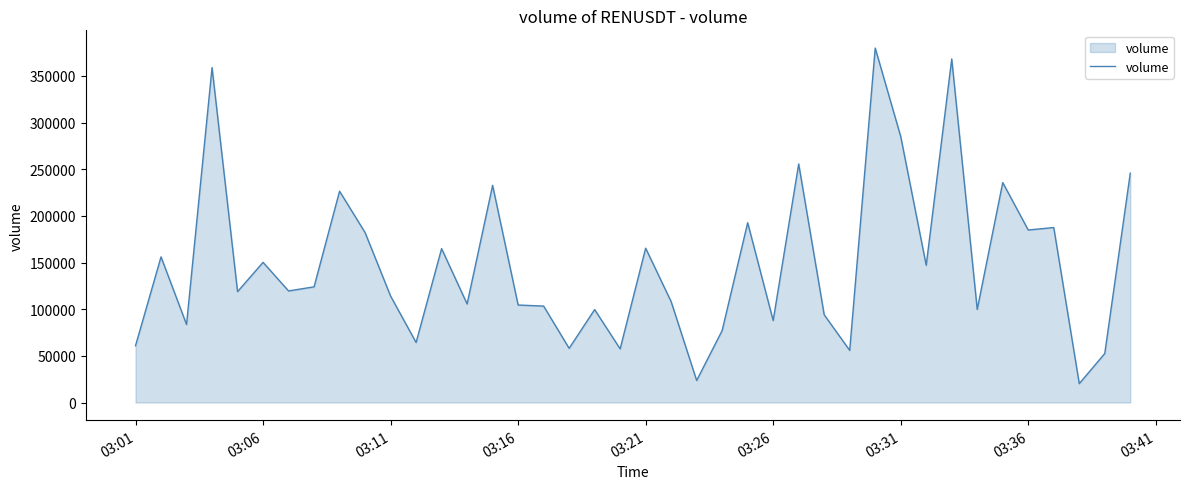

What is the greatest value displayed?

379809